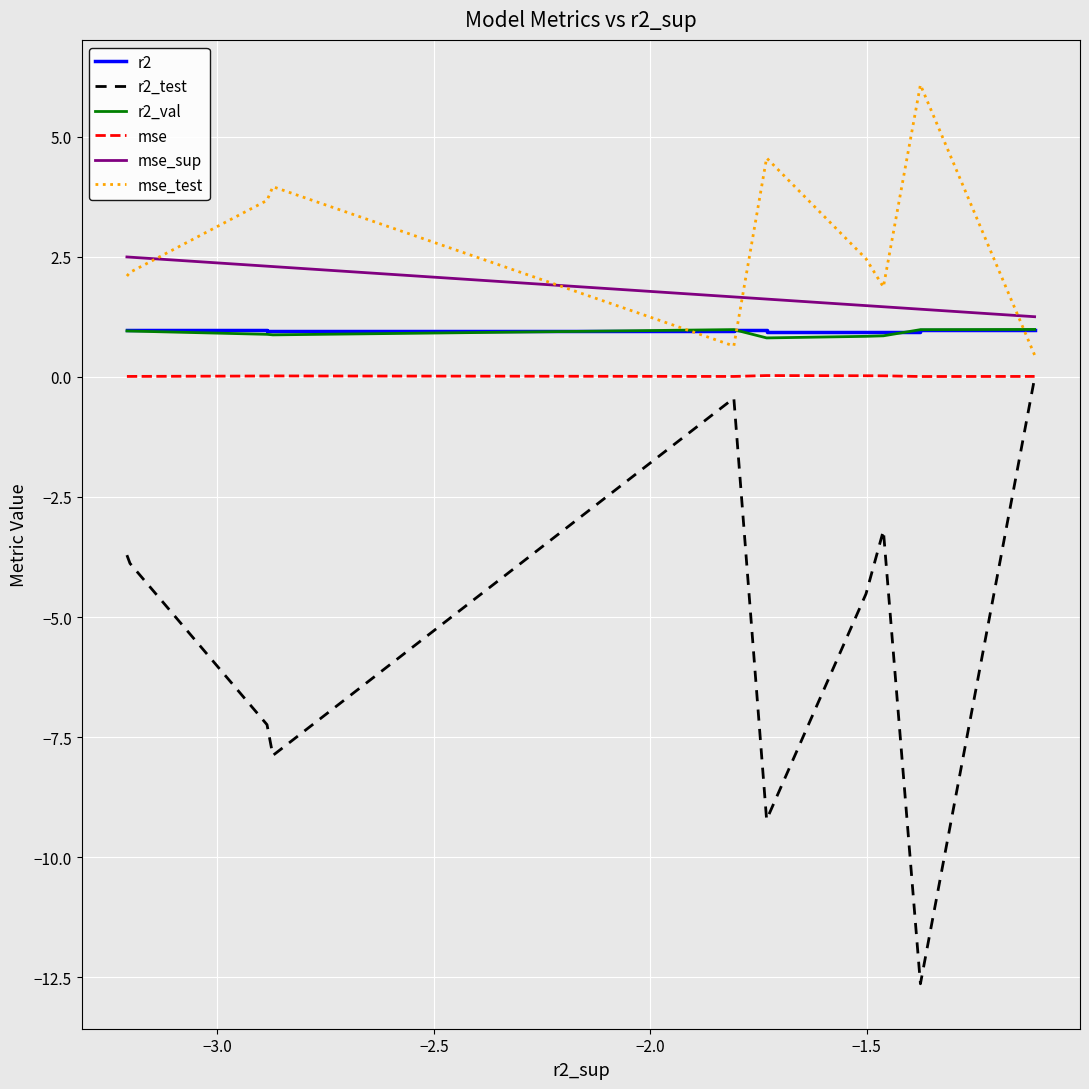

Which series has the largest total across all categories?

mse_test